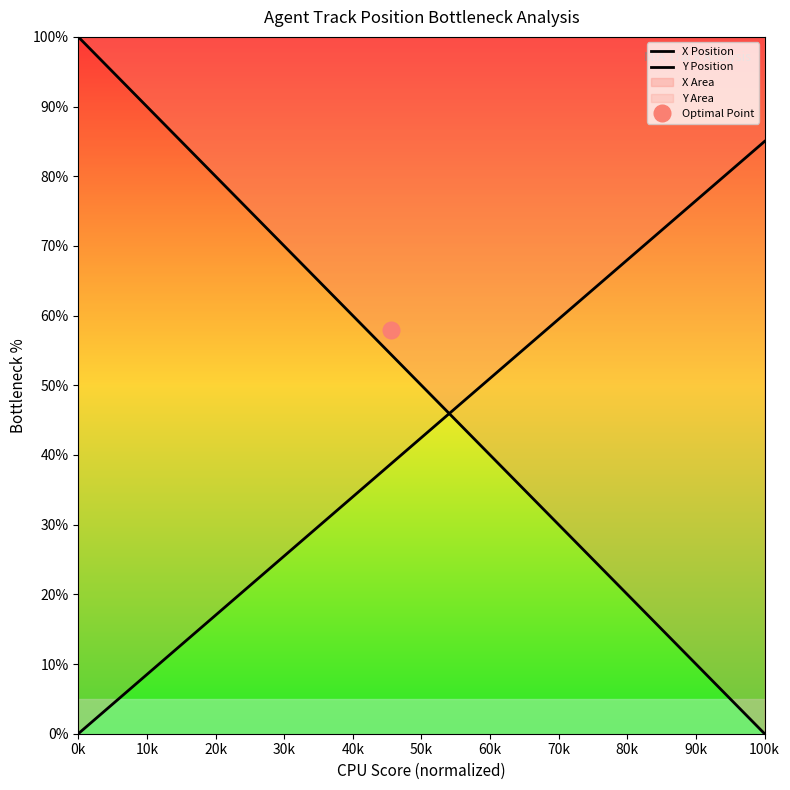

Rank the series by their maximum value, from highest to lowest.

X Position, Y Position